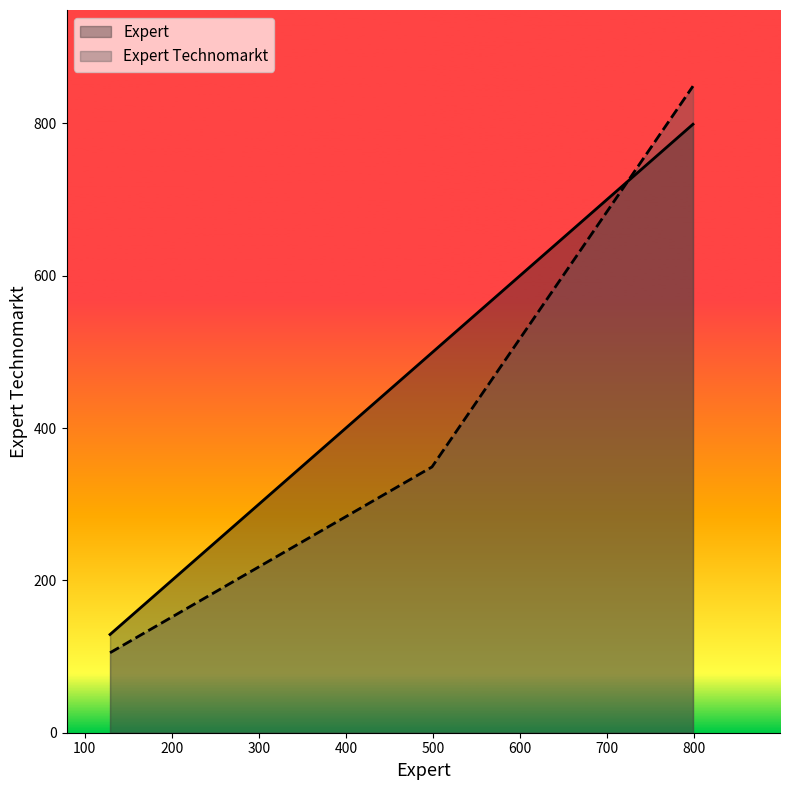

What is the difference between the highest and lowest values at 499?

150